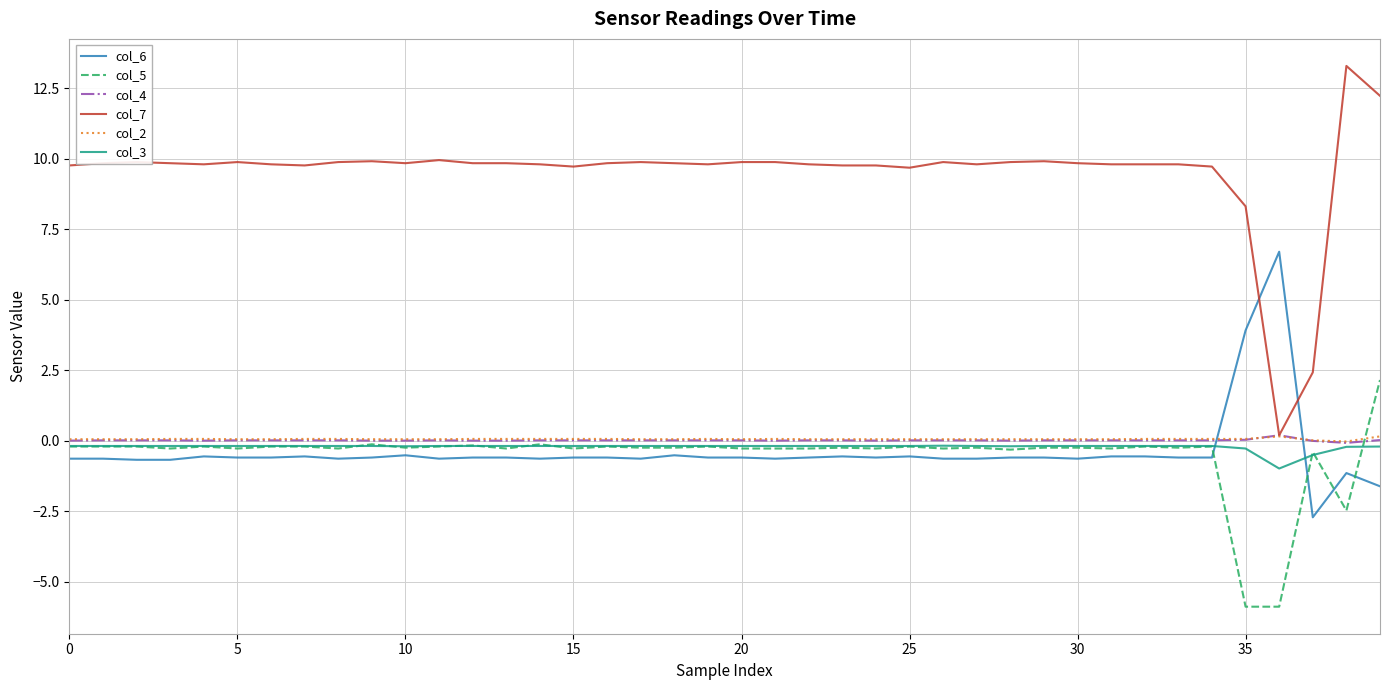

Which series ends up on top after the final intersection of col_6 and col_5?

col_5